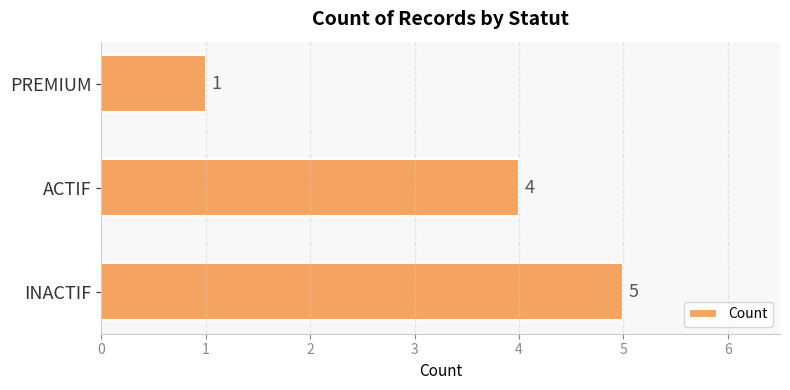

Rank the categories by value from lowest to highest.

PREMIUM, ACTIF, INACTIF